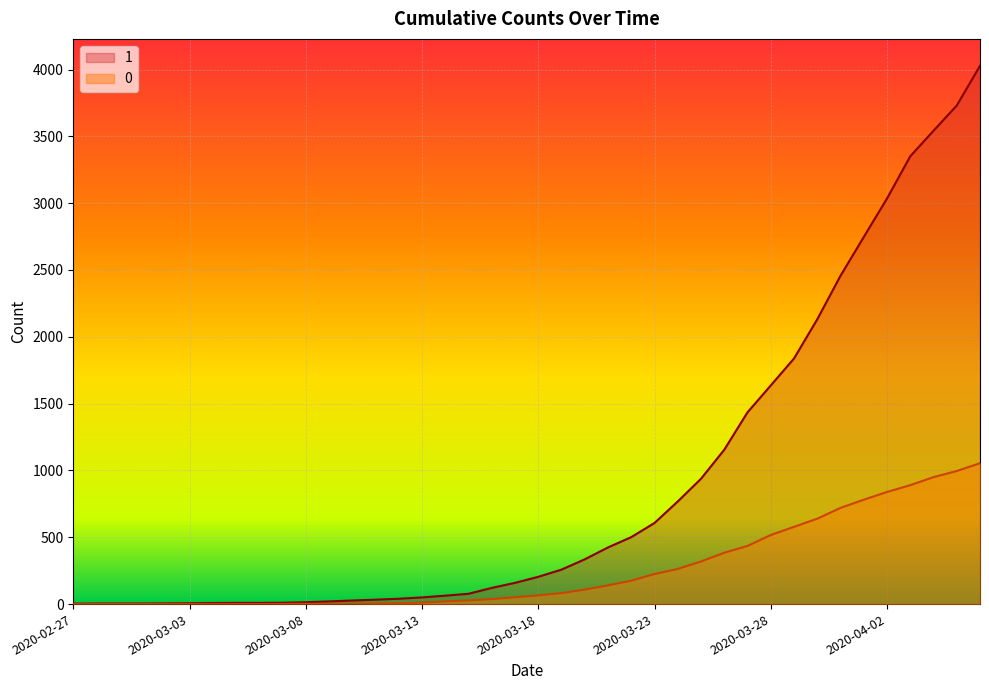

Is it true that 0 equals 175 at 2020-03-22?

True